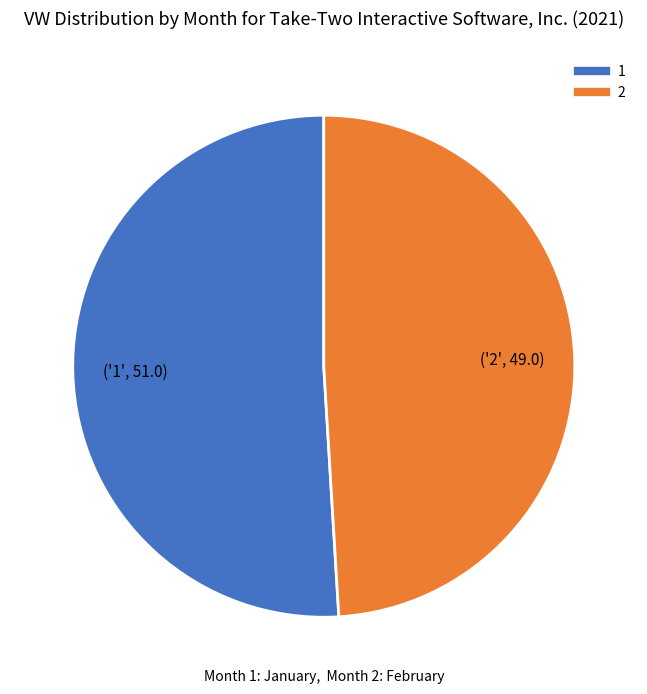

What is the ratio of the value at 1 to the value at 2?

1.0